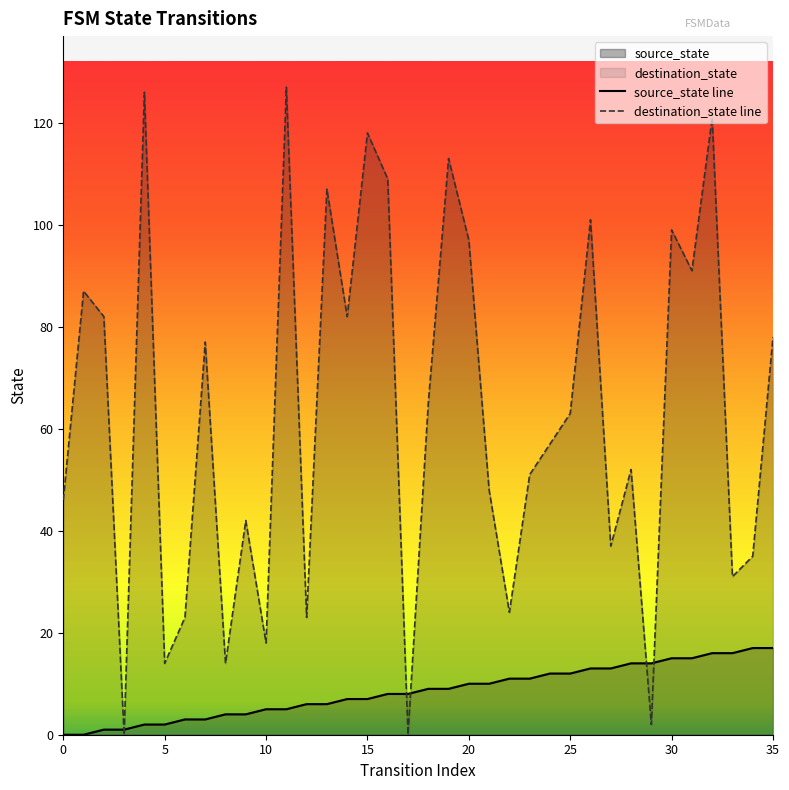

How many lines are shown in the chart?

2